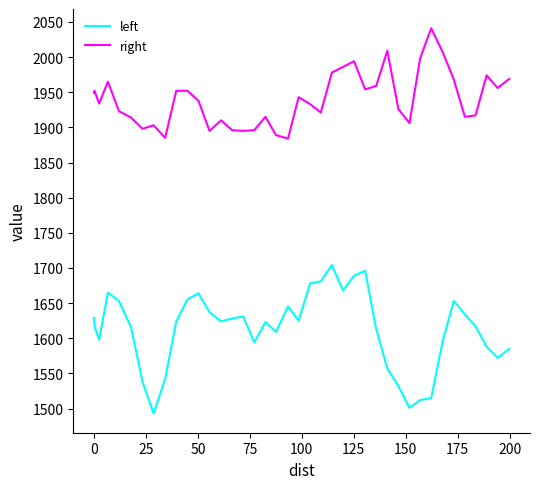

Rank the series by their maximum value, from lowest to highest.

left, right